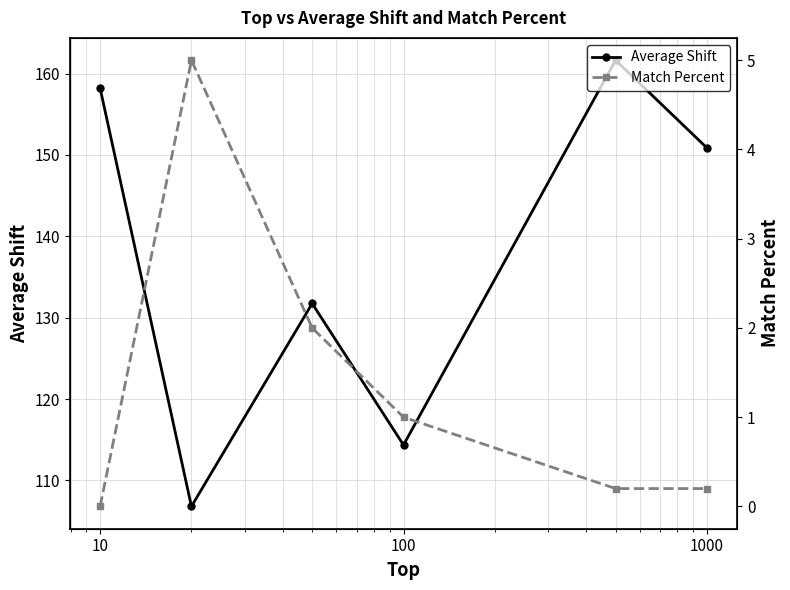

Does the chart have visible grid lines?

Yes